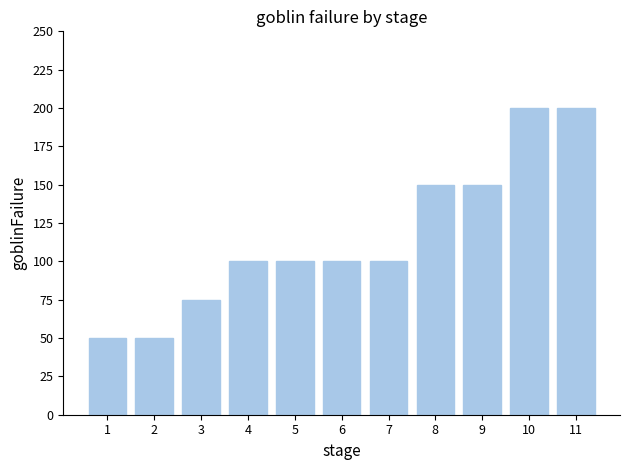

What is the sum of the values at 1 and 4?

150